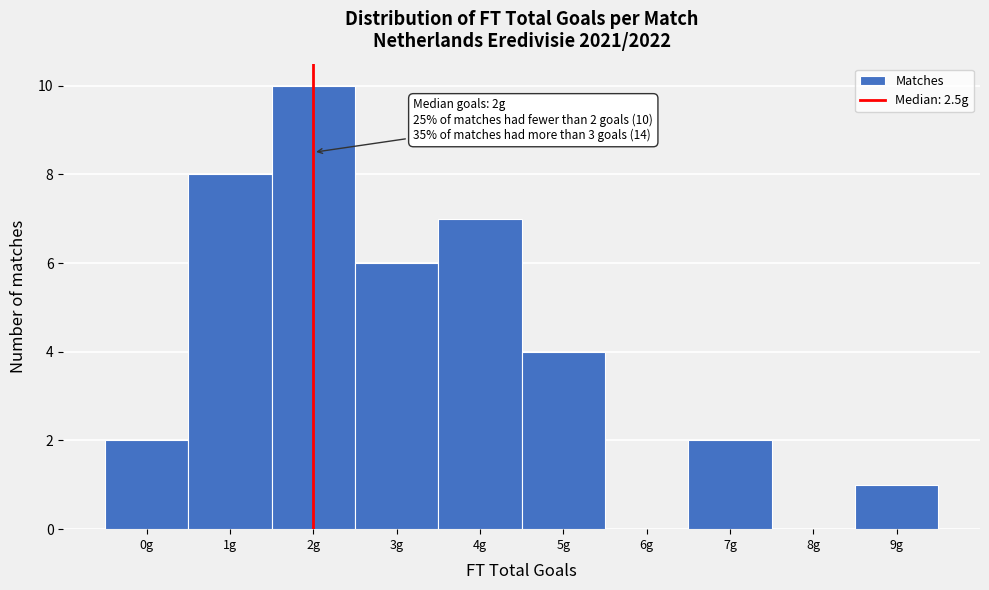

Reading left to right, list all the values displayed in this chart.

0g=2	1g=8	2g=10	3g=6	4g=7	5g=4	6g=0	7g=2	8g=0	9g=1